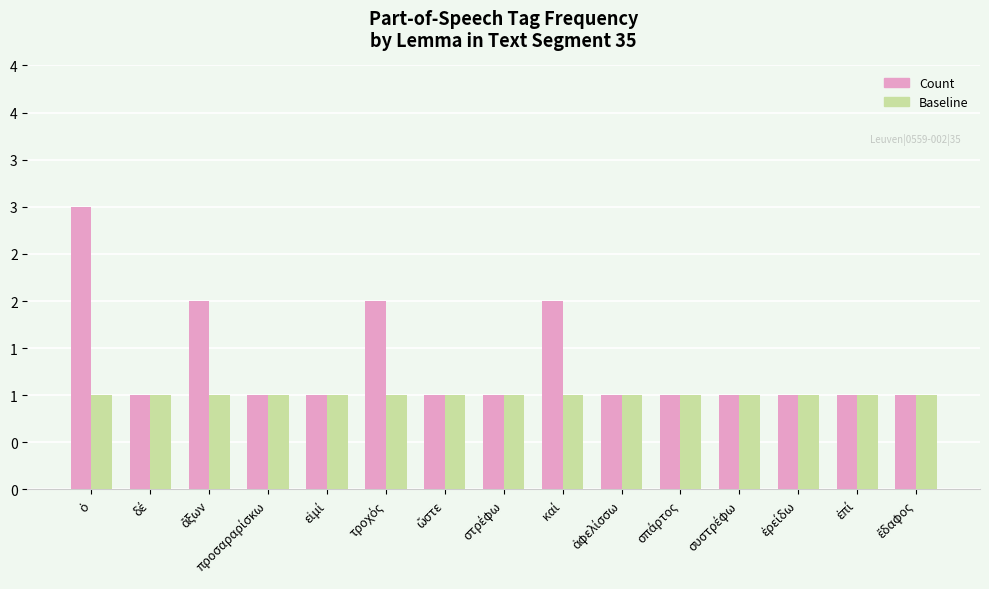

Does the chart contain stacked bars?

No